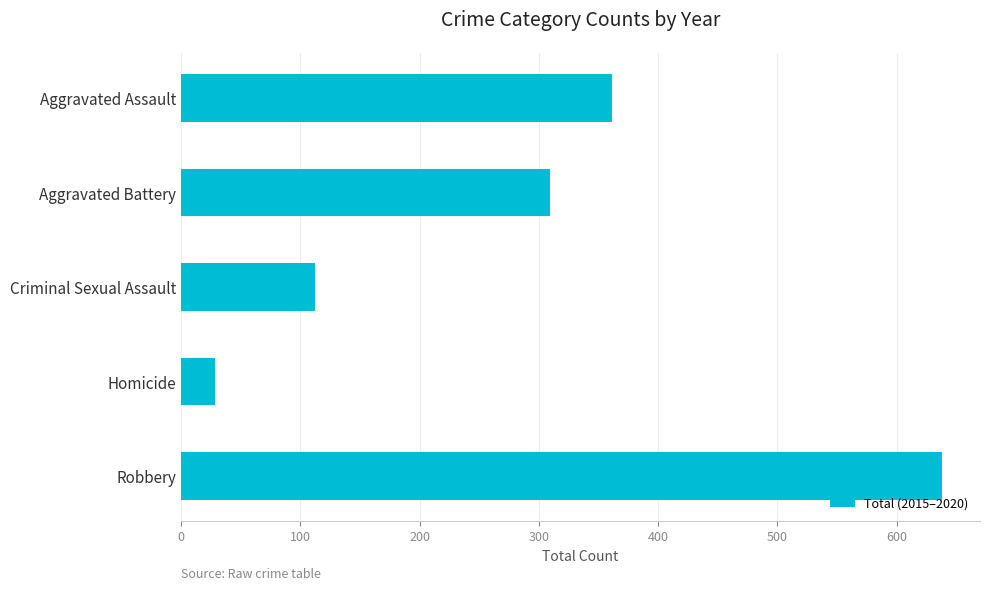

At which category does the chart reach its minimum across all series?

Homicide